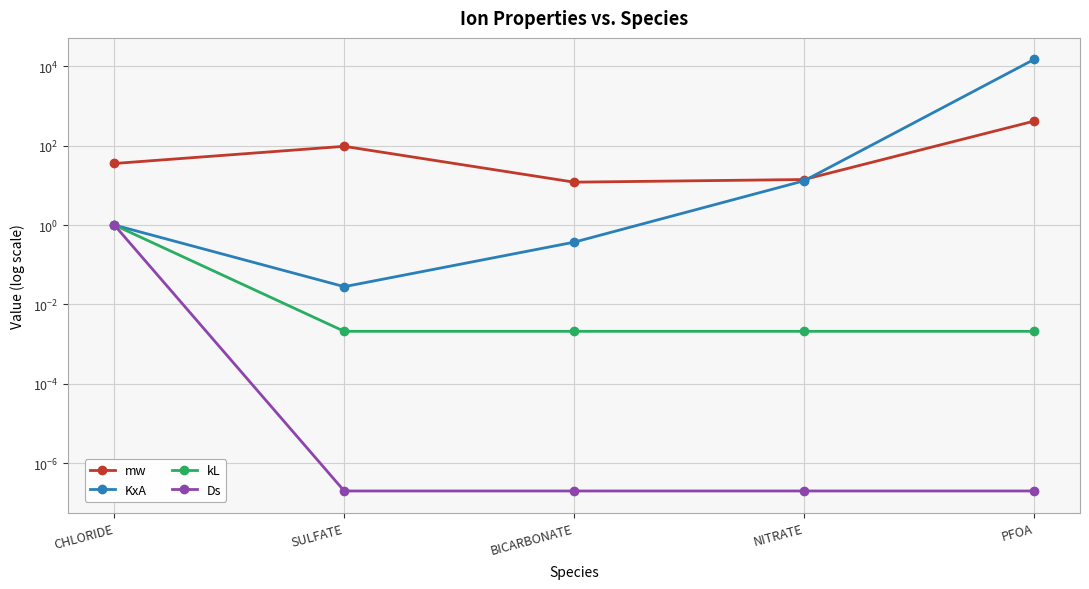

Is it true that kL equals 1.4 at CHLORIDE?

False